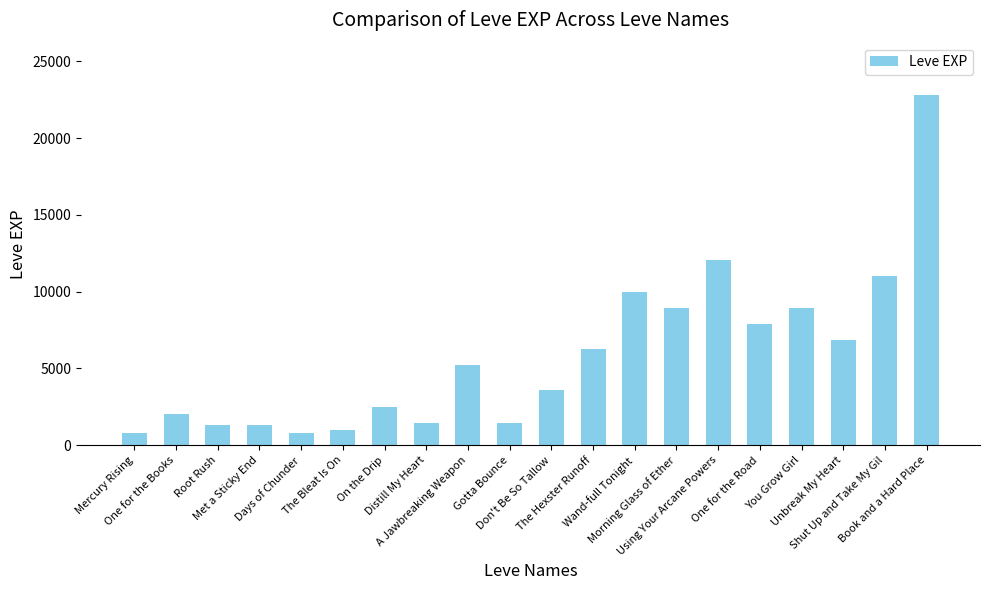

True or false: the data shows 5330 at Don't Be So Tallow.

False